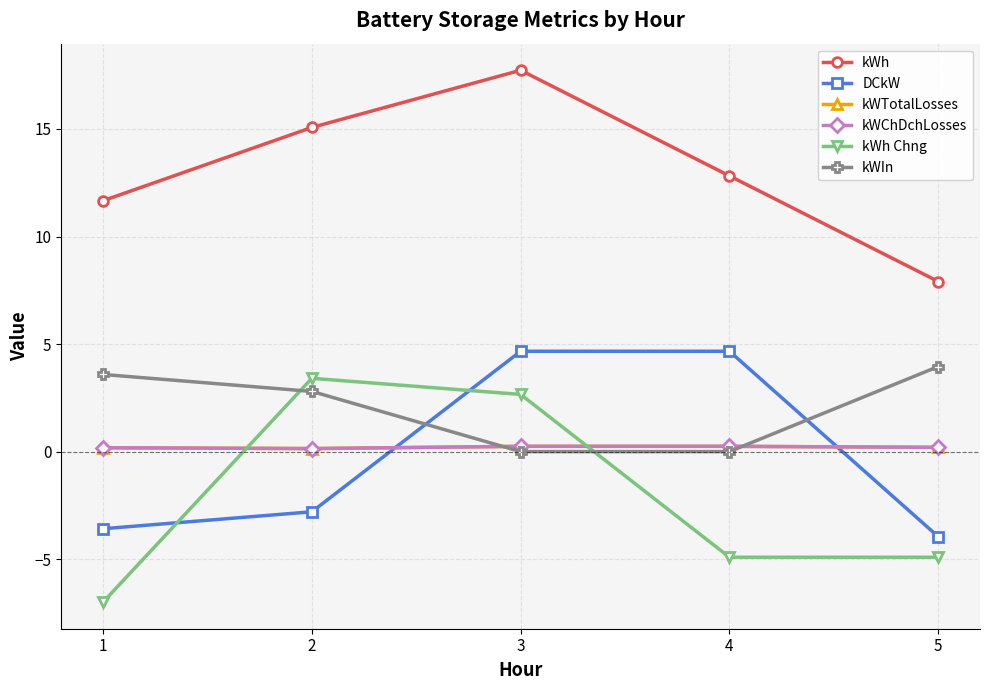

Does the chart have visible grid lines?

Yes